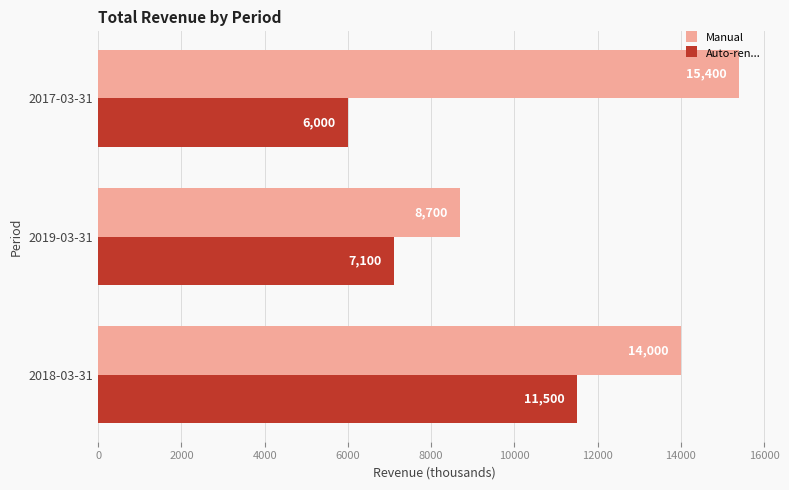

The Manual series shows 15149 at 2019-03-31. True or false?

False